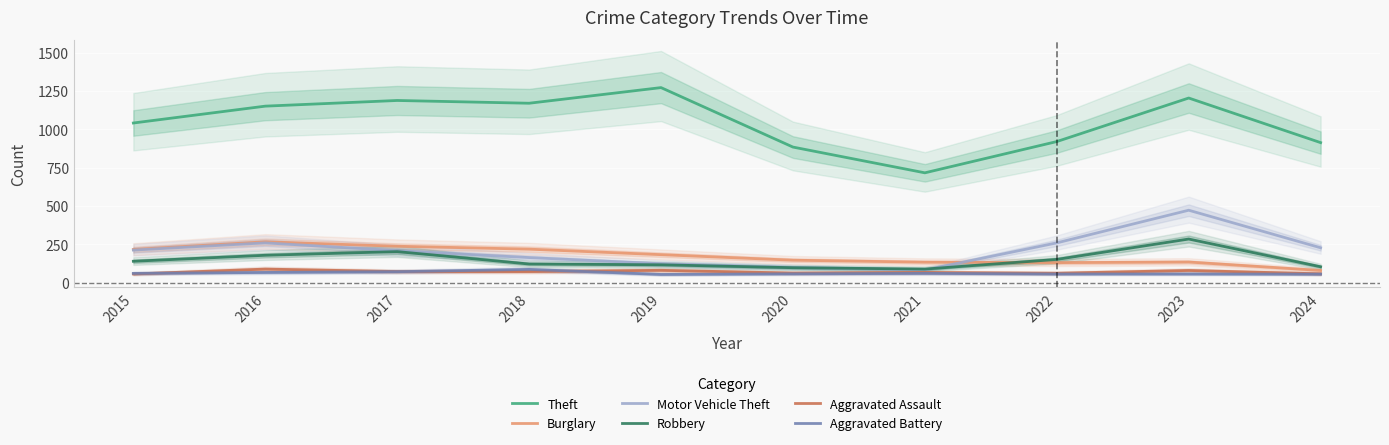

The value of Robbery at 2022 is 151. True or false?

True